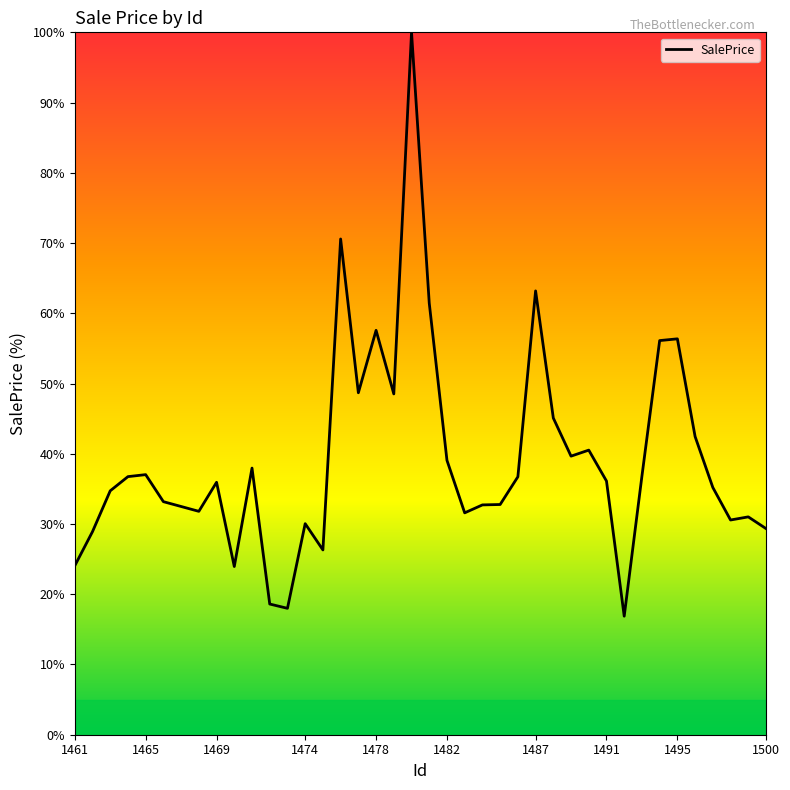

What is the minimum value shown in the chart?

16.9